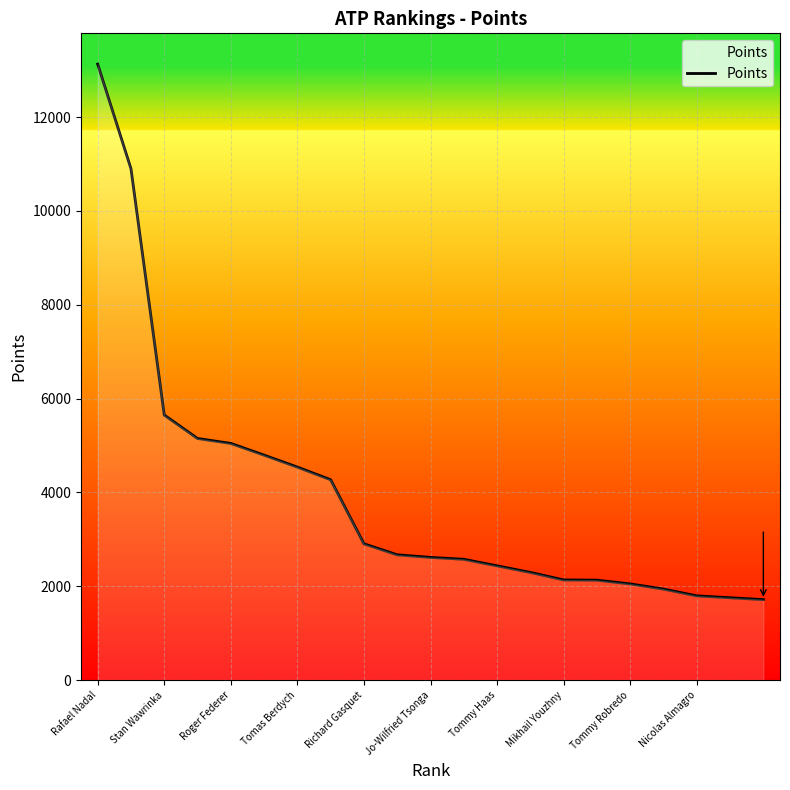

What is the minimum value shown in the chart?

1715